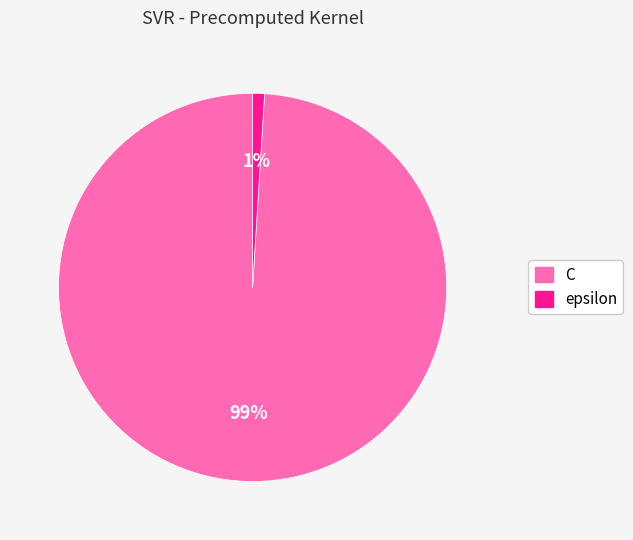

To the nearest percent, what percentage of the pie is C?

99%